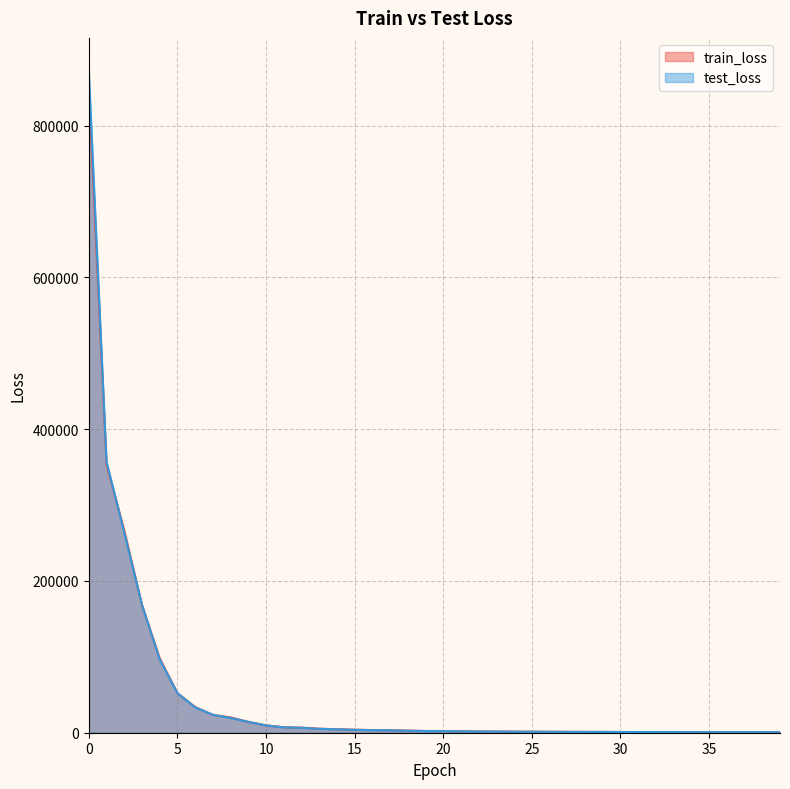

At 34, list the series in order from smallest to largest.

test_loss, train_loss